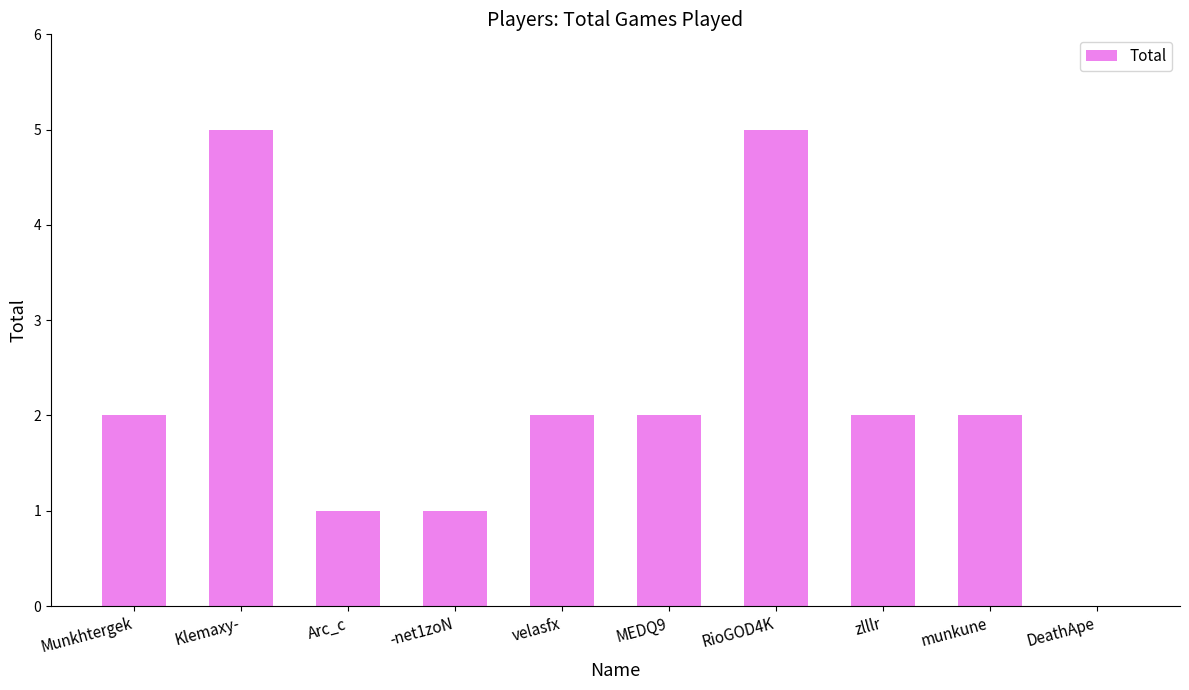

The value at -net1zoN is 1. True or false?

True